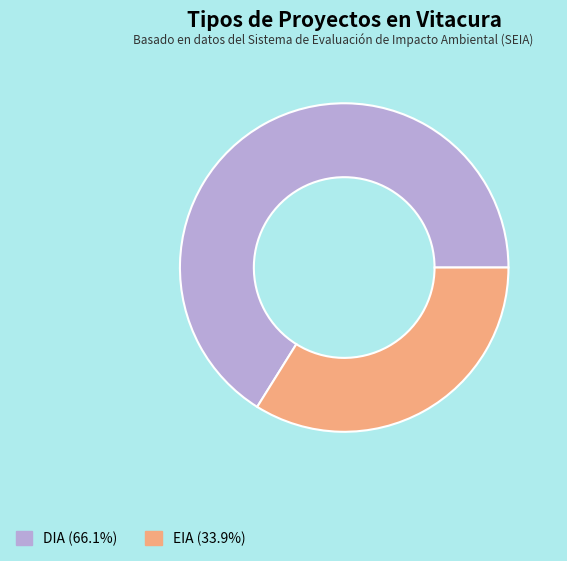

Is the sum of EIA (33.9%) and DIA (66.1%) greater than half?

Yes